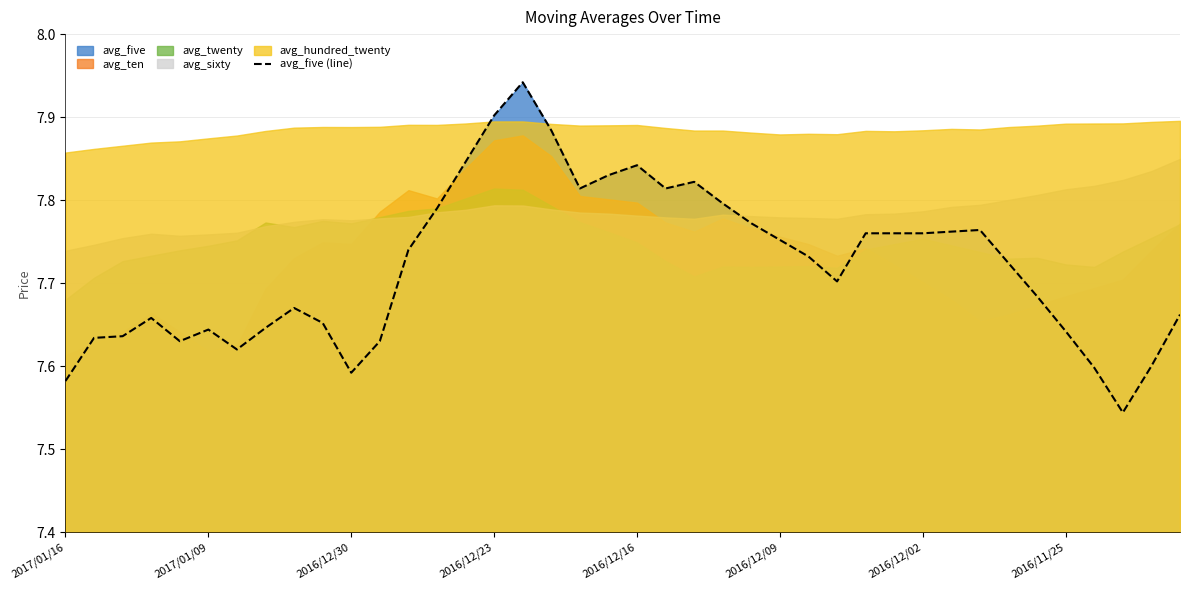

How many lines are shown in the chart?

1